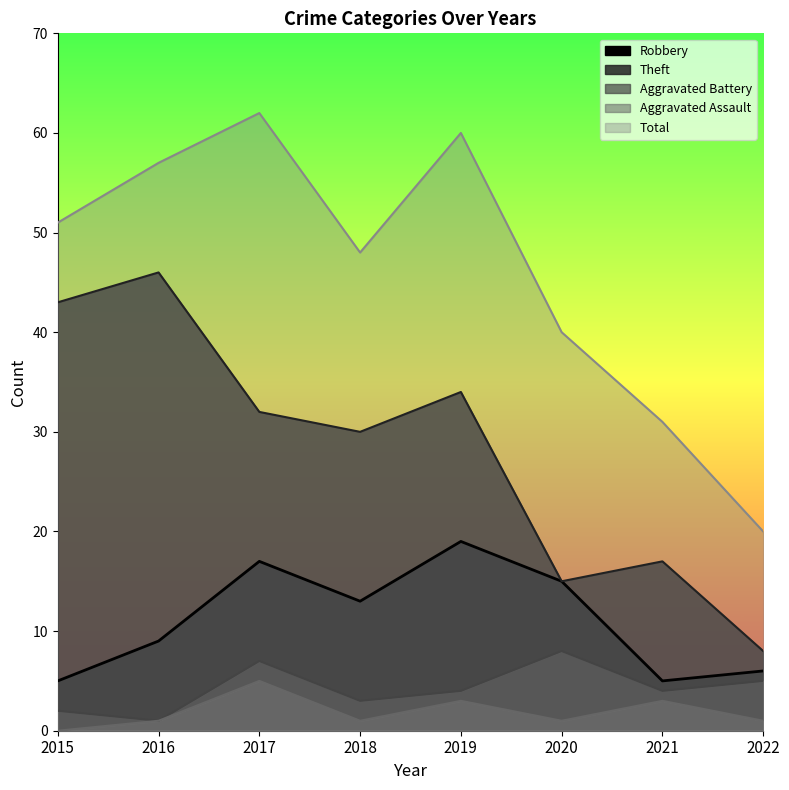

How many data points in Aggravated Battery are above 4?

3